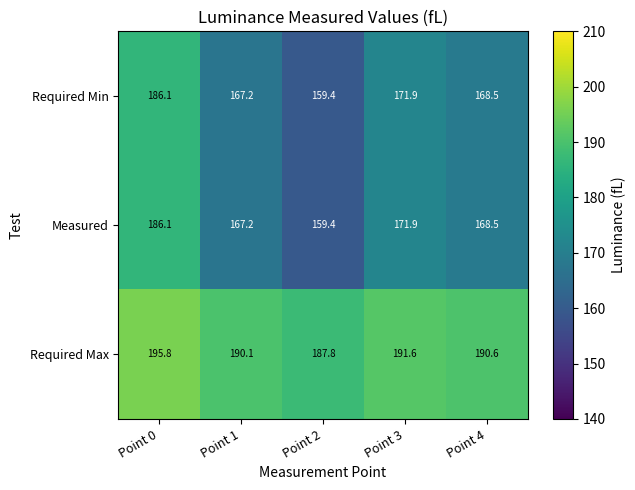

The value of Required Max at Point 1 is 190.1. True or false?

True